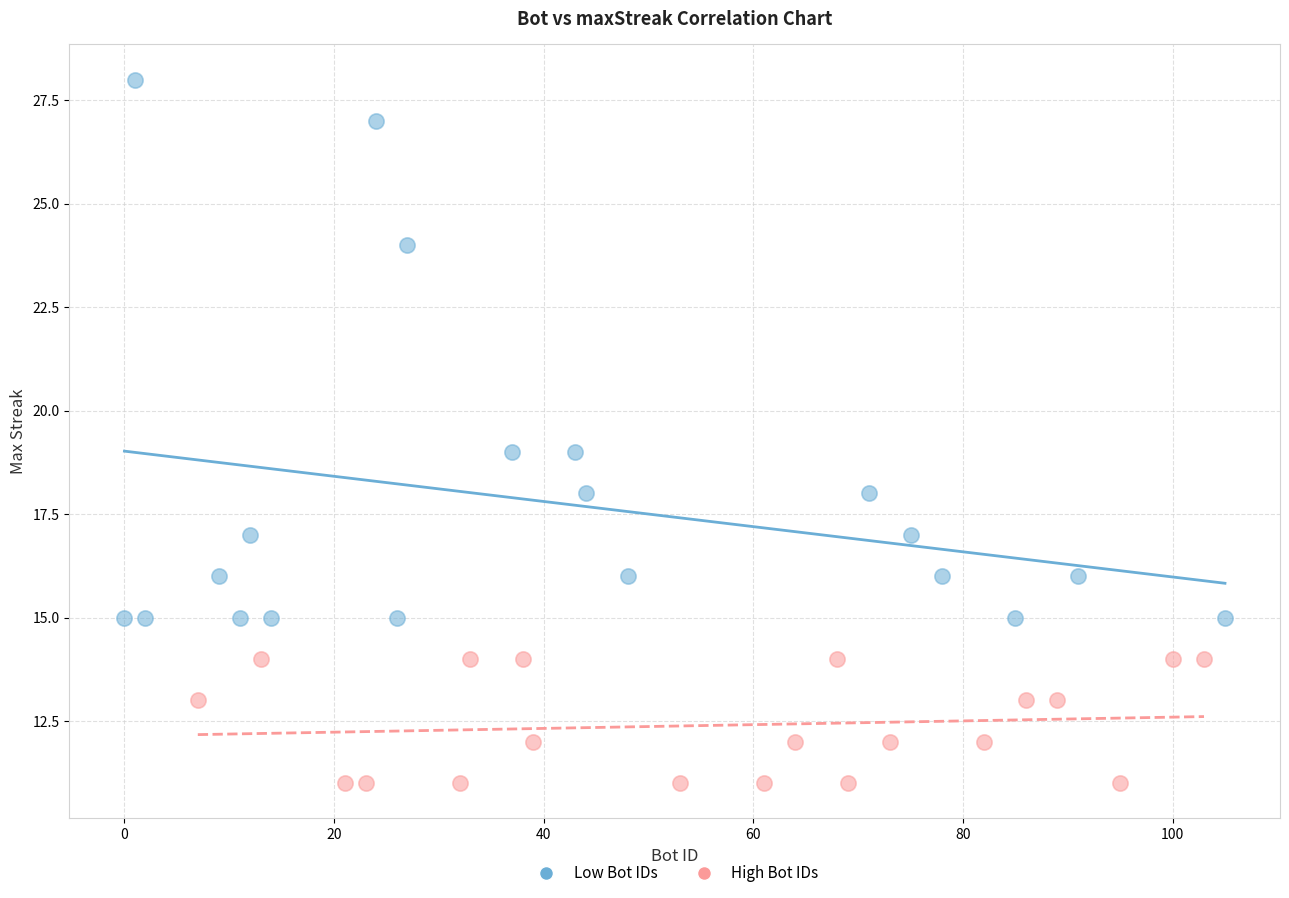

Which series contains the highest Y value?

Low Bot IDs